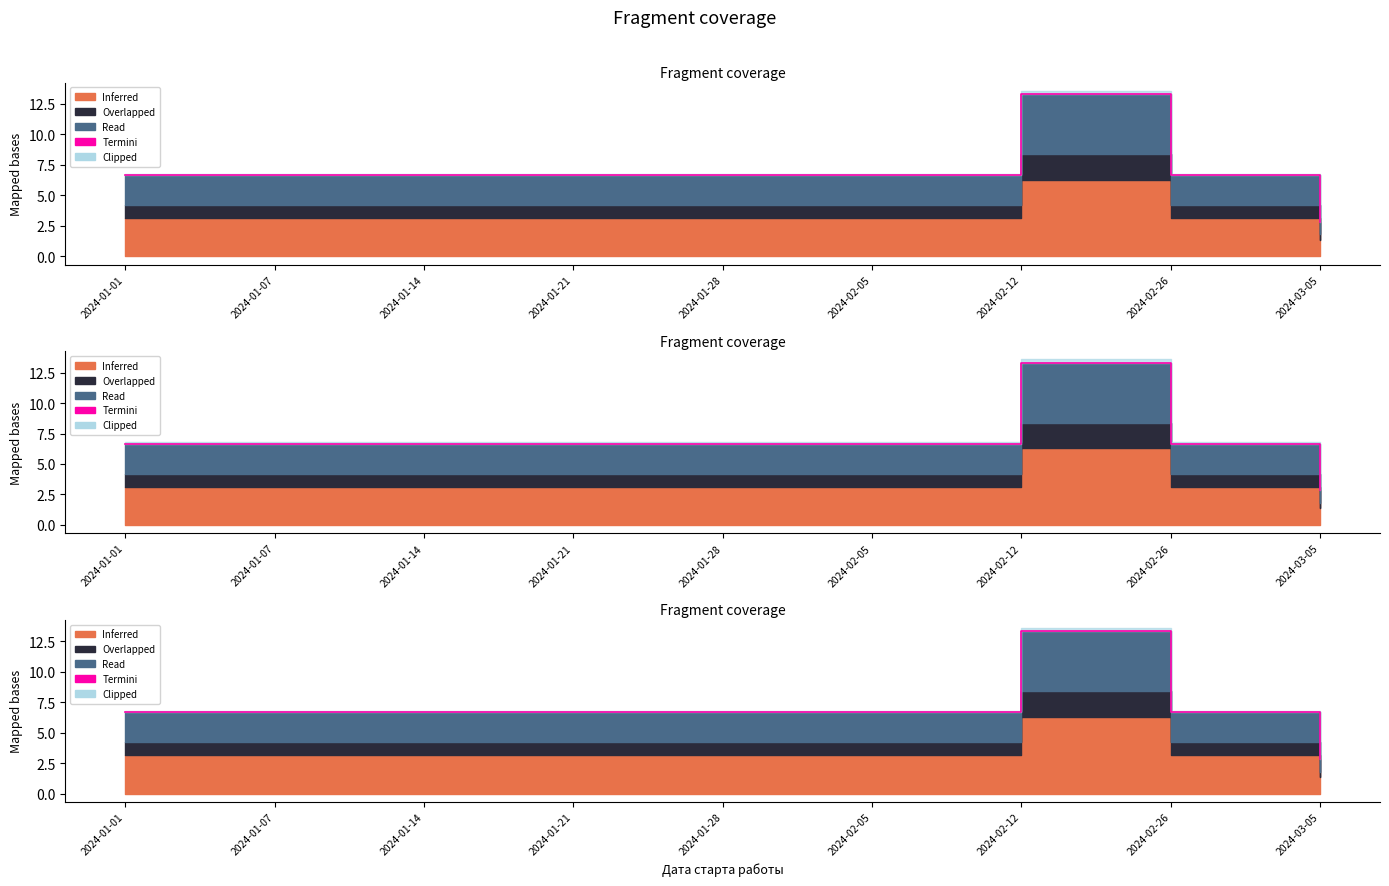

Between 2024-03-05 and 2024-02-26, which is larger?

2024-02-26